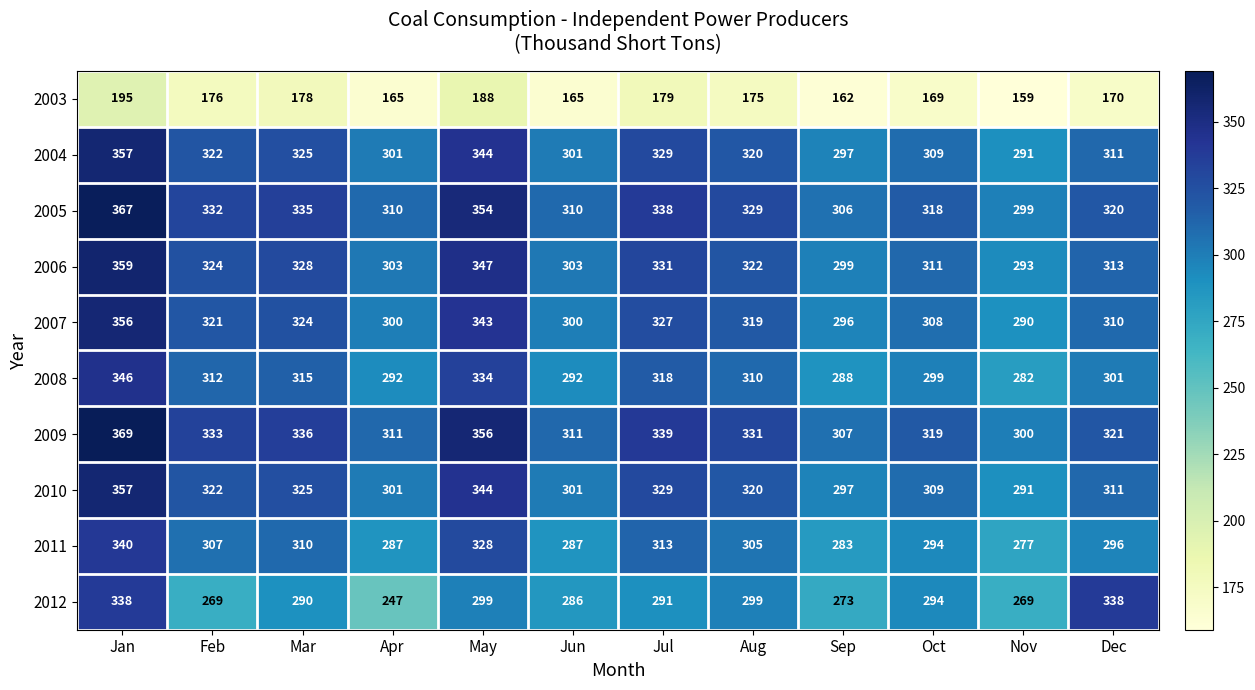

The value of 2003 at Jan is 195. True or false?

True